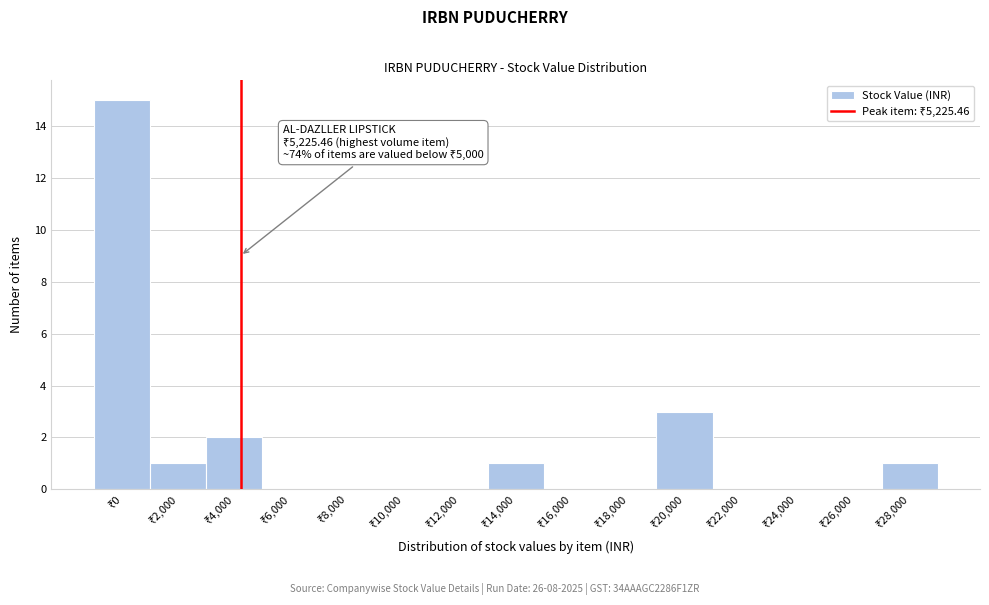

What is the sum of all values?

23